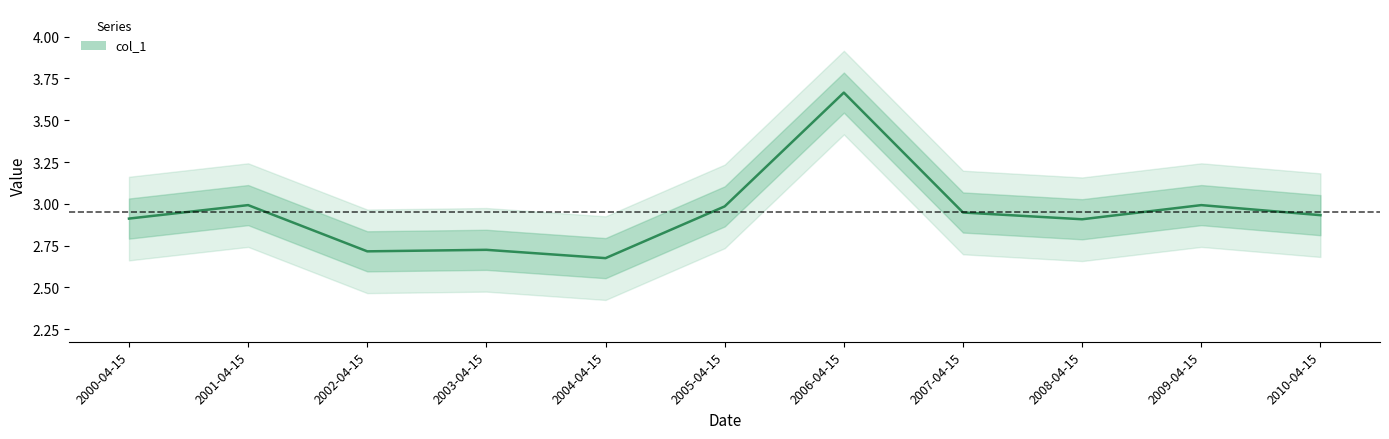

What is the minimum value shown in the chart?

2.7